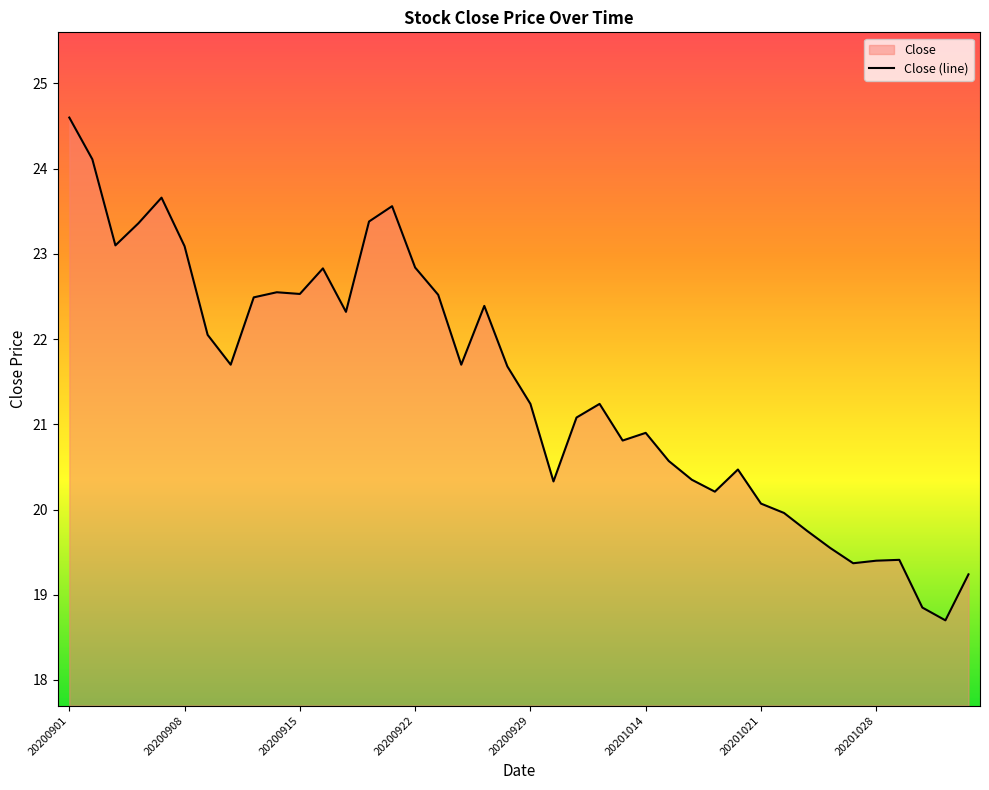

Reading left to right, extract all data points from this chart.

24.6	24.1	23.1	23.4	23.7	23.1	22.1	21.7	22.5	22.6	22.5	22.8	22.3	23.4	23.6	22.8	22.5	21.7	22.4	21.7	21.2	20.3	21.1	21.2	20.8	20.9	20.6	20.4	20.2	20.5	20.1	20.0	19.8	19.6	19.4	19.4	19.4	18.9	18.7	19.2